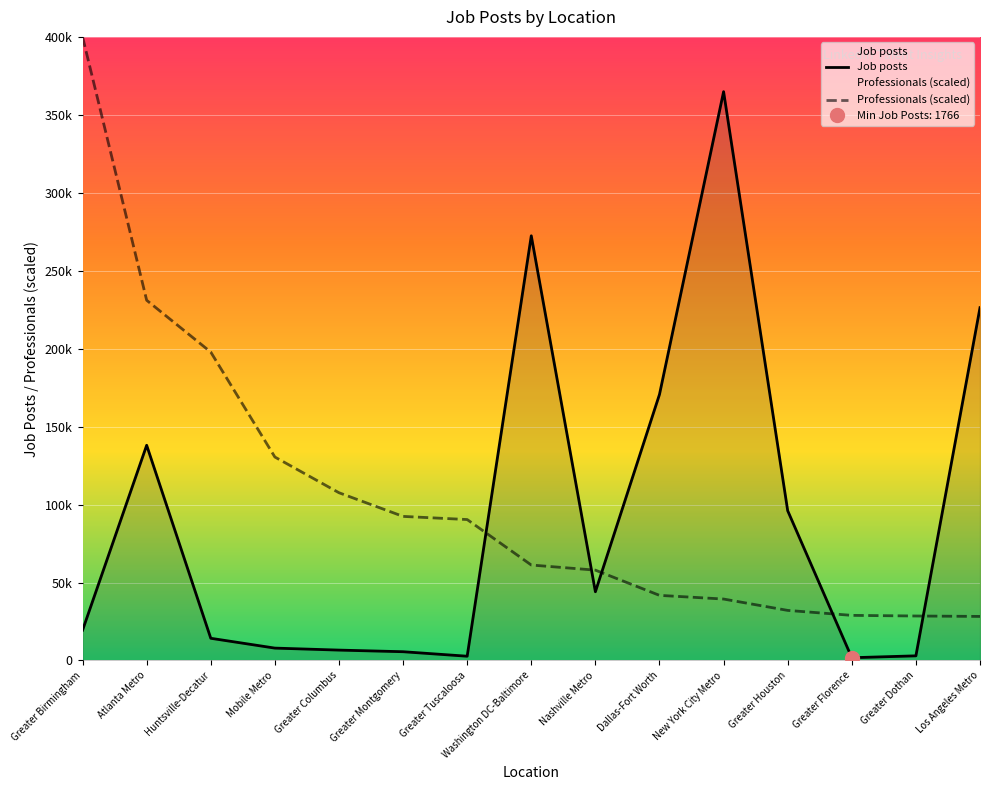

Reading left to right, extract all data points from this chart.

Job posts: Greater Birmingham=19422.0	Atlanta Metro=138035.0	Huntsville-Decatur=14237.0	Mobile Metro=7936.0	Greater Columbus=6655.0	Greater Montgomery=5618.0	Greater Tuscaloosa=2732.0	Washington DC-Baltimore=272413.0	Nashville Metro=44085.0	Dallas-Fort Worth=170662.0	New York City Metro=364867.0	Greater Houston=96062.0	Greater Florence=1766.0	Greater Dothan=2975.0	Los Angeles Metro=226297.0
Professionals (scaled): Greater Birmingham=400000.0	Atlanta Metro=231063.0	Huntsville-Decatur=197812.8	Mobile Metro=130500.8	Greater Columbus=107598.5	Greater Montgomery=92418.0	Greater Tuscaloosa=90399.9	Washington DC-Baltimore=61227.8	Nashville Metro=57946.1	Dallas-Fort Worth=41768.7	New York City Metro=39406.3	Greater Houston=32121.4	Greater Florence=28935.6	Greater Dothan=28531.4	Los Angeles Metro=28256.0